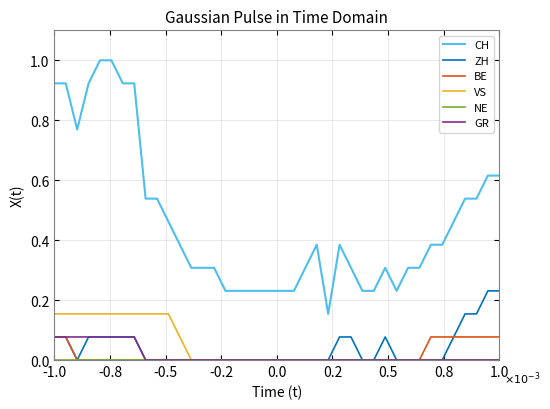

True or false: BE and CH cross at least once.

False